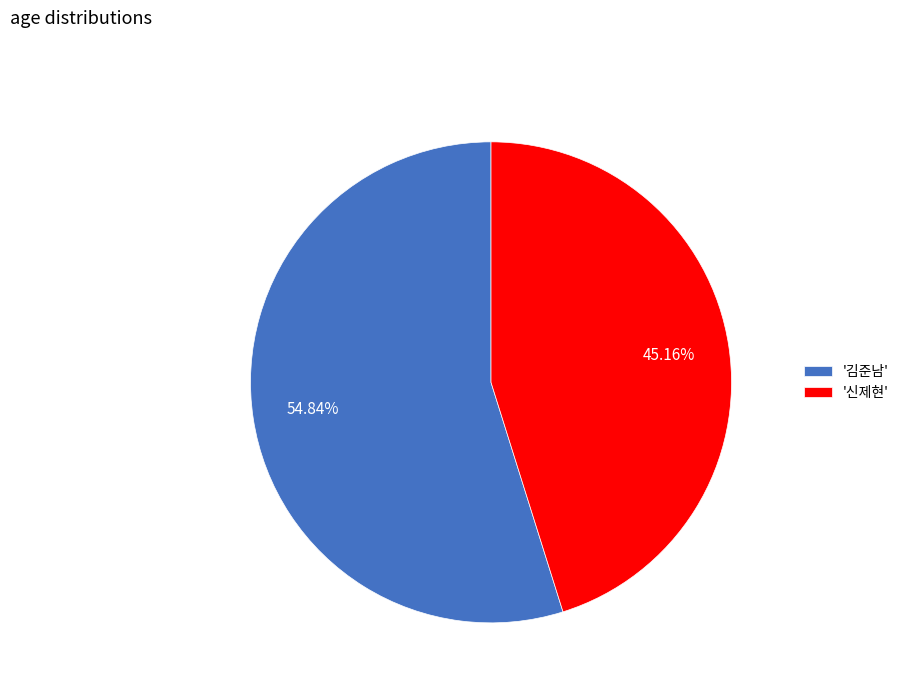

Which slice is the smallest?

'신제현'